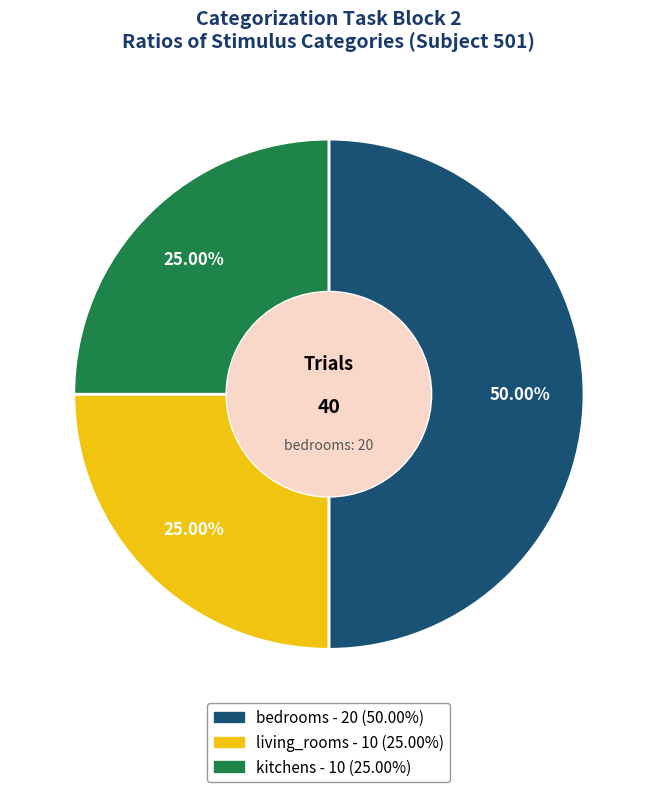

What is the total percentage of bedrooms and living_rooms?

75.0%